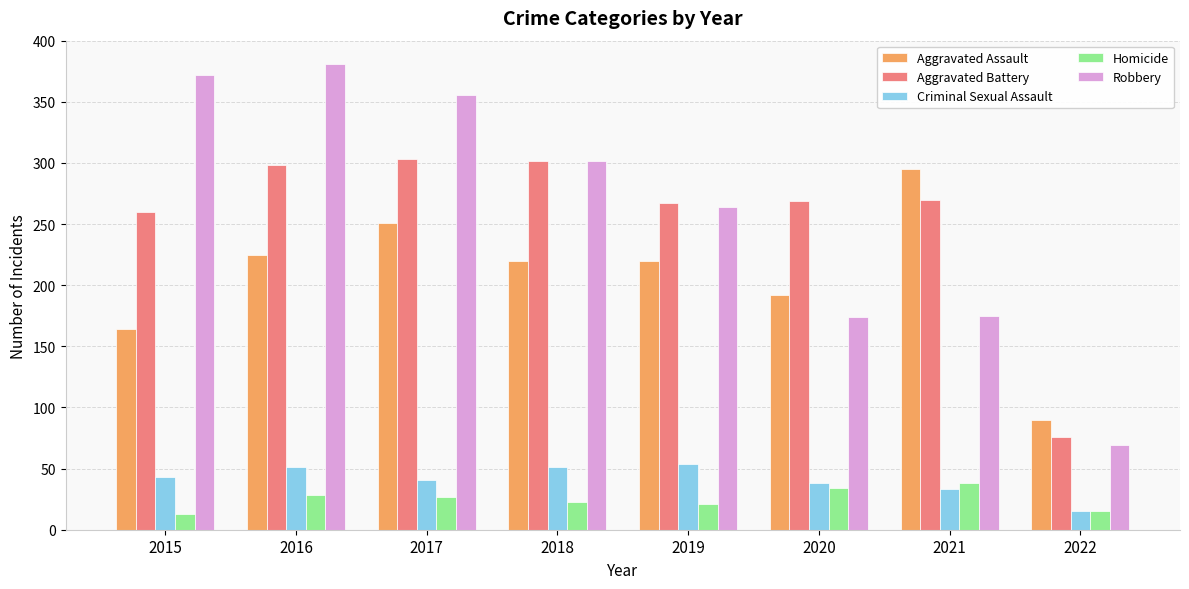

Which category has the lowest value in the Aggravated Assault series?

2022